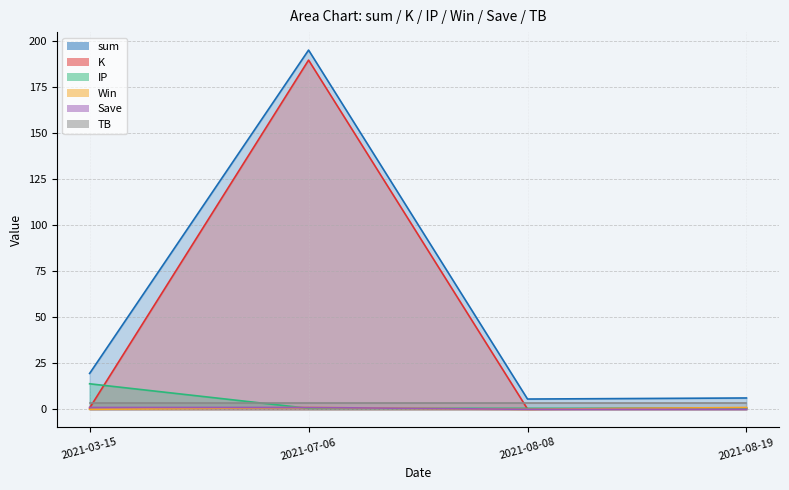

Where is Save nearest to the value 0?

2021-08-08